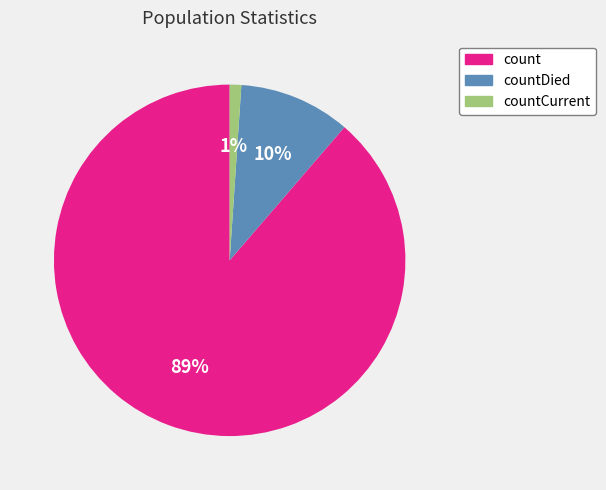

To the nearest percent, what is the average slice percentage?

33%